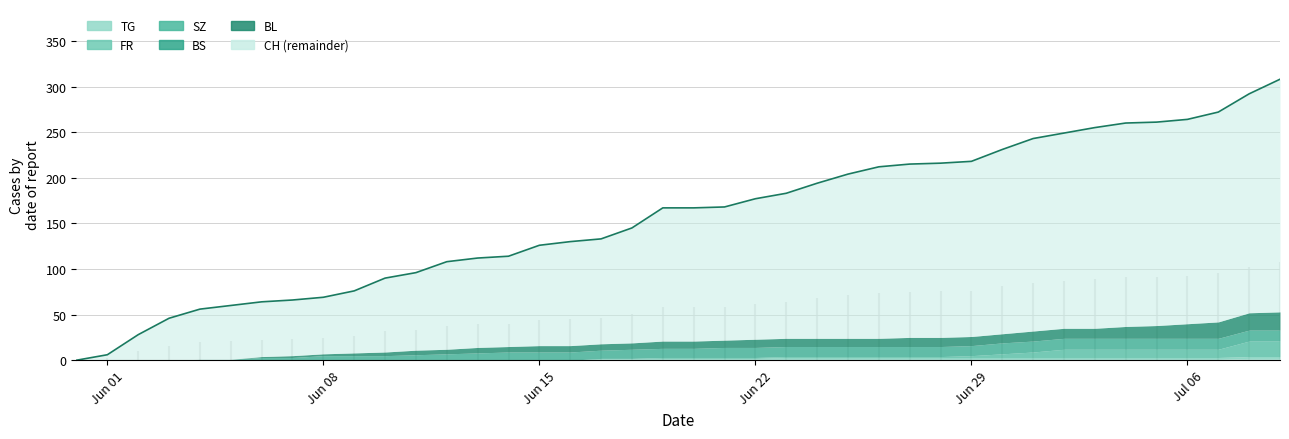

What are all the series names shown in the legend?

CH, BL, BS, SZ, FR, TG